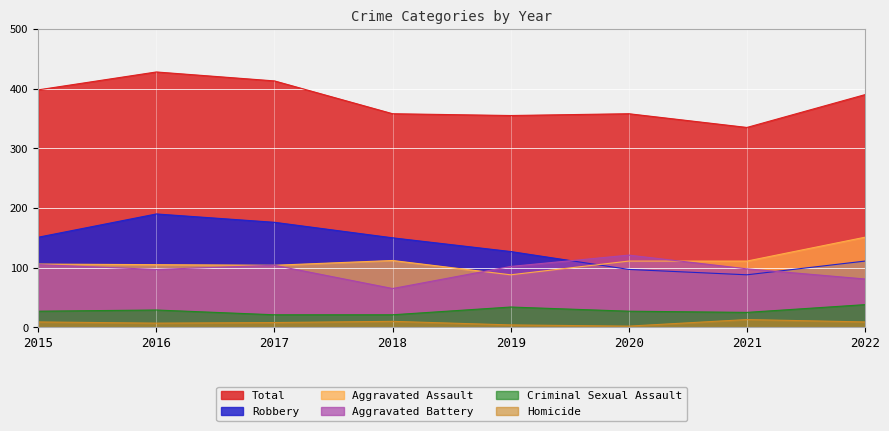

Reading right to left, list all the values displayed in this chart.

Aggravated Assault: 2022=151	2021=111	2020=111	2019=88	2018=112	2017=104	2016=105	2015=106
Aggravated Battery: 2022=81	2021=98	2020=121	2019=102	2018=65	2017=104	2016=97	2015=105
Criminal Sexual Assault: 2022=38	2021=25	2020=27	2019=34	2018=21	2017=21	2016=29	2015=27
Homicide: 2022=9	2021=13	2020=2	2019=4	2018=10	2017=8	2016=7	2015=9
Robbery: 2022=111	2021=88	2020=97	2019=127	2018=150	2017=176	2016=190	2015=151
Total: 2022=390	2021=335	2020=358	2019=355	2018=358	2017=413	2016=428	2015=398